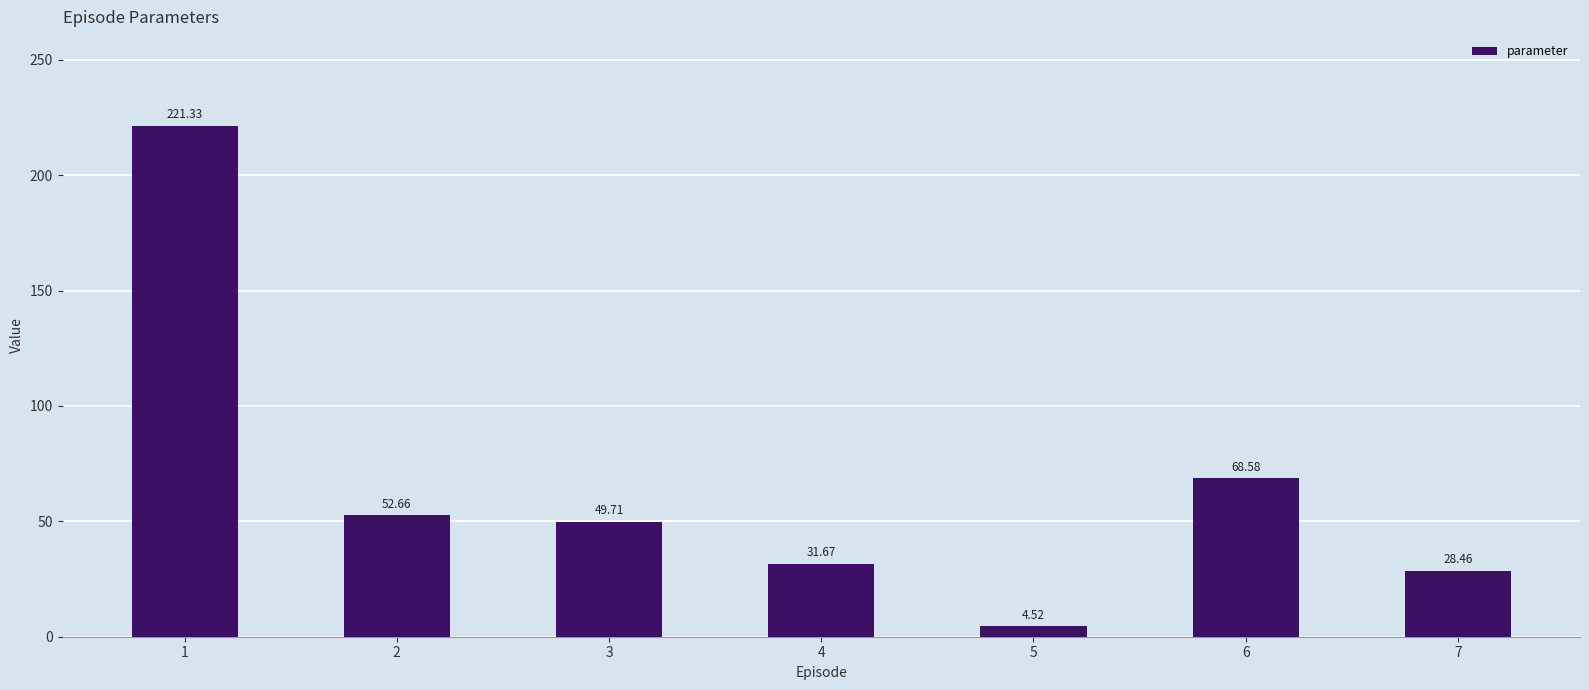

Reading right to left, extract all data points from this chart.

28.5	68.6	4.5	31.7	49.7	52.7	221.3